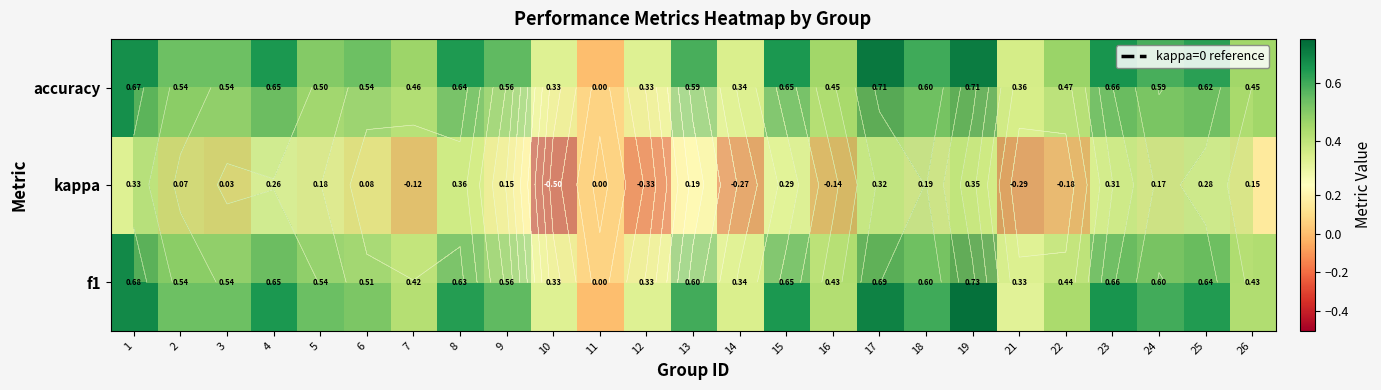

How many data points in kappa are above 0?

17